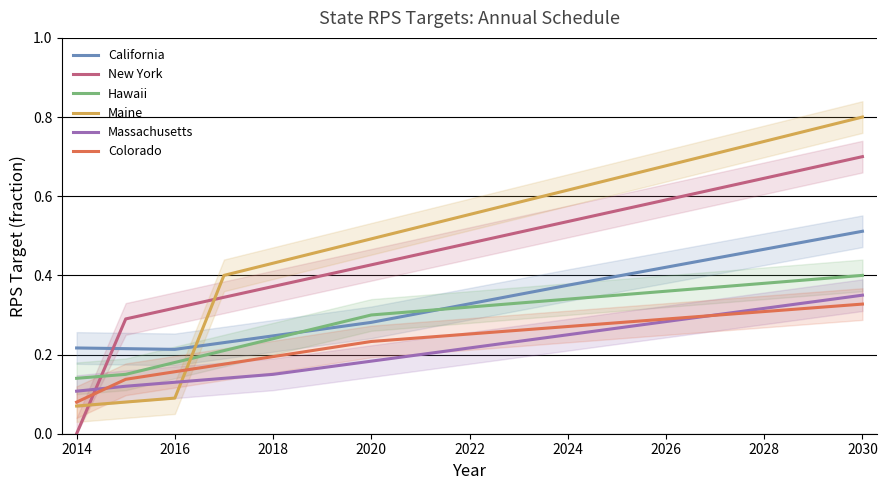

Which series has the largest total across all categories?

Maine